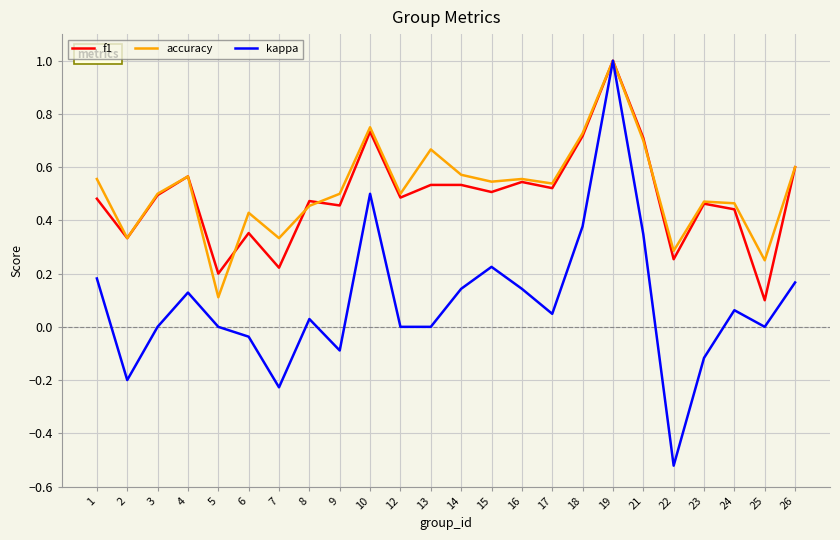

True or false: f1 has a value of 0.7 at 24.

False